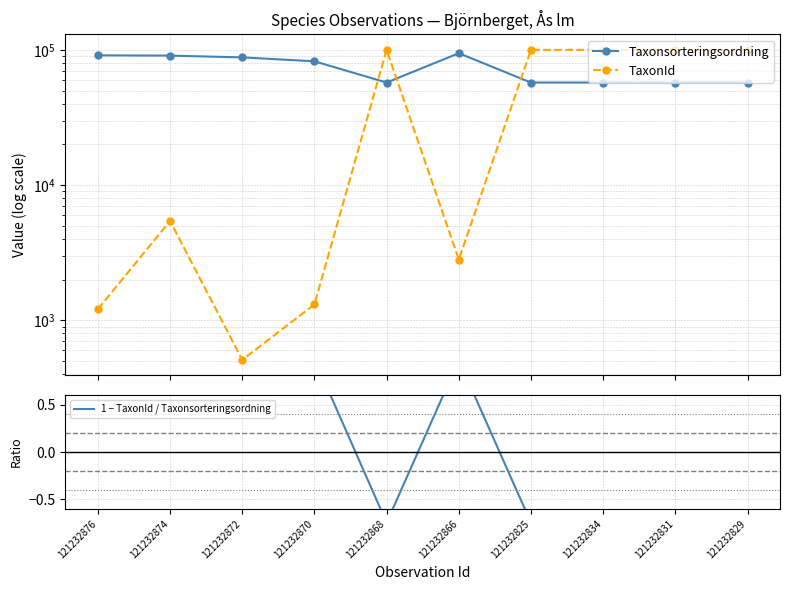

Rank the series by their average value, from highest to lowest.

Taxonsorteringsordning, TaxonId, 1 − TaxonId / Taxonsorteringsordning